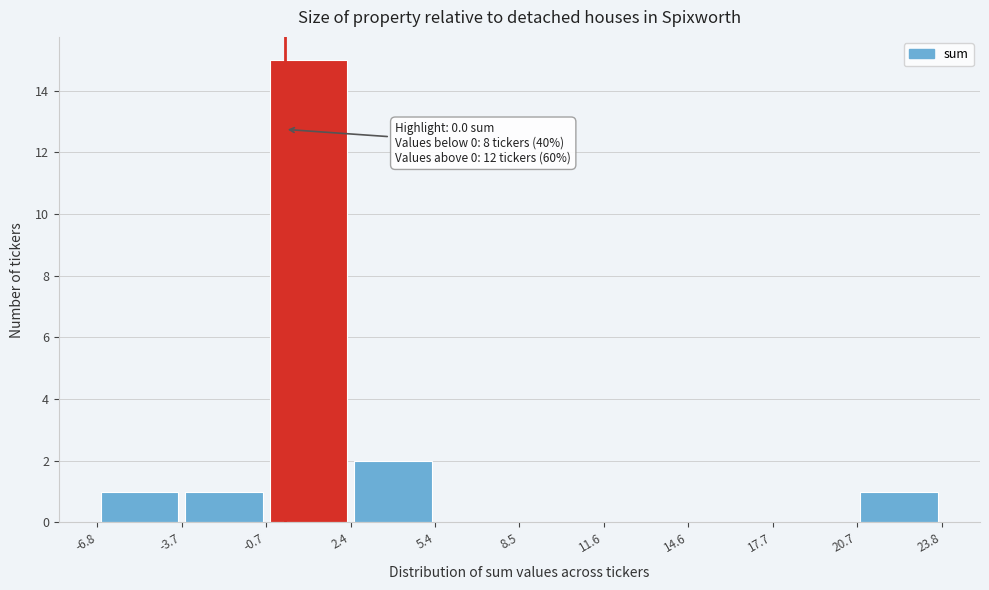

Over which range of the x-axis is the bar tallest?

-0.7 to 2.4